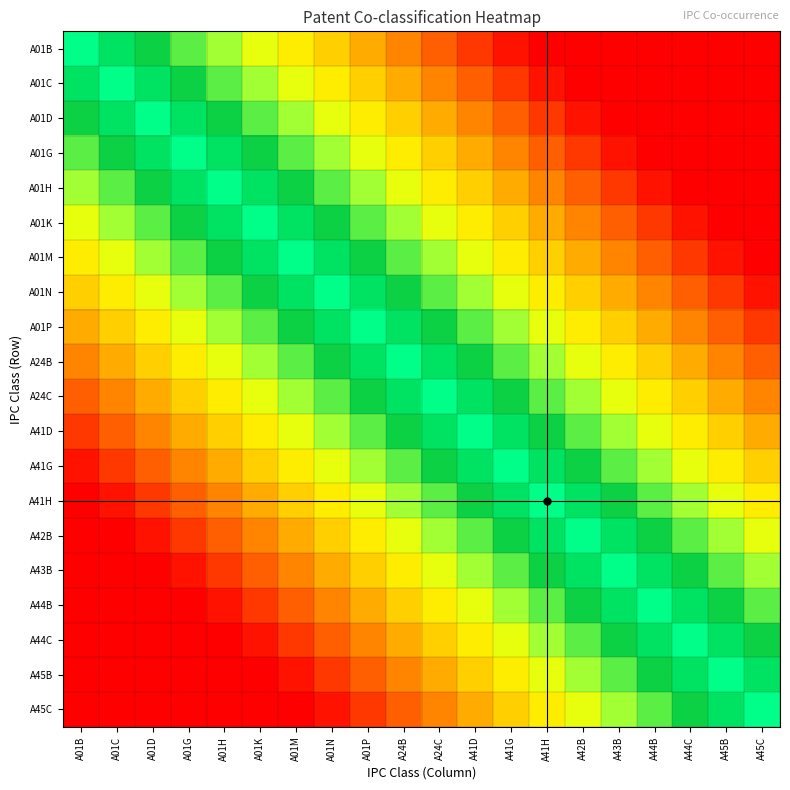

What is the total value across all series at A45B?

7.7